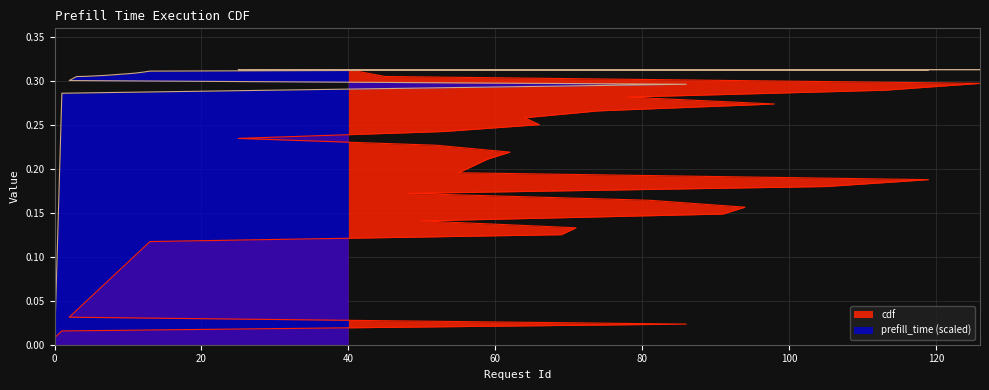

Reading right to left, list all the values displayed in this chart.

prefill_time: 40=0.3	45=0.3	126=0.3	113=0.3	78=0.3	98=0.3	74=0.3	64=0.3	66=0.3	53=0.3	25=0.3	52=0.3	62=0.3	59=0.3	57=0.3	55=0.3	119=0.3	105=0.3	48=0.3	81=0.3	94=0.3	91=0.3	50=0.3	71=0.3	69=0.3	13=0.3	12=0.3	11=0.3	10=0.3	9=0.3	8=0.3	7=0.3	6=0.3	5=0.3	4=0.3	3=0.3	2=0.3	86=0.3	1=0.3	0=0.0
cdf: 40=0.3	45=0.3	126=0.3	113=0.3	78=0.3	98=0.3	74=0.3	64=0.3	66=0.2	53=0.2	25=0.2	52=0.2	62=0.2	59=0.2	57=0.2	55=0.2	119=0.2	105=0.2	48=0.2	81=0.2	94=0.2	91=0.1	50=0.1	71=0.1	69=0.1	13=0.1	12=0.1	11=0.1	10=0.1	9=0.1	8=0.1	7=0.1	6=0.1	5=0.1	4=0.0	3=0.0	2=0.0	86=0.0	1=0.0	0=0.0